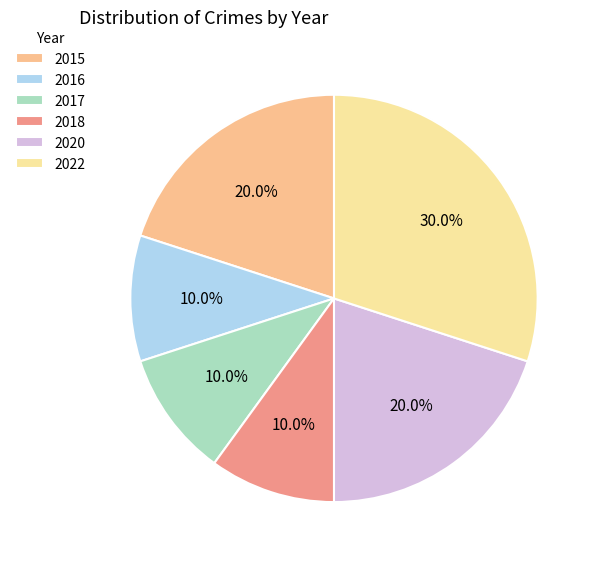

Approximately how many times larger is the value at 2015 compared to 2016?

2.0